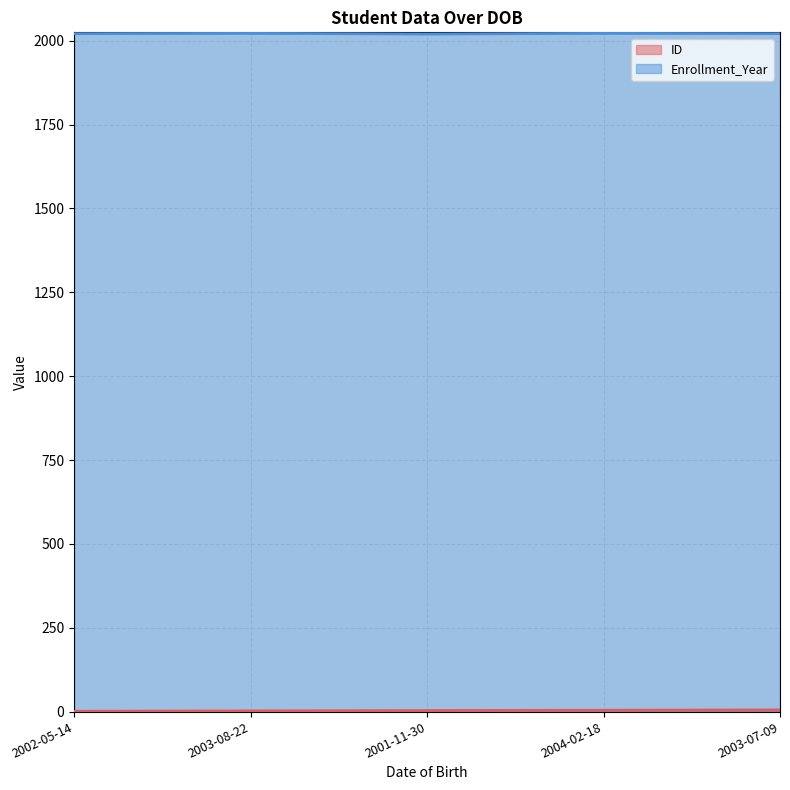

Reading right to left, extract all data points from this chart.

ID: 5	4	3	2	1
Enrollment_Year: 2021	2022	2020	2022	2021